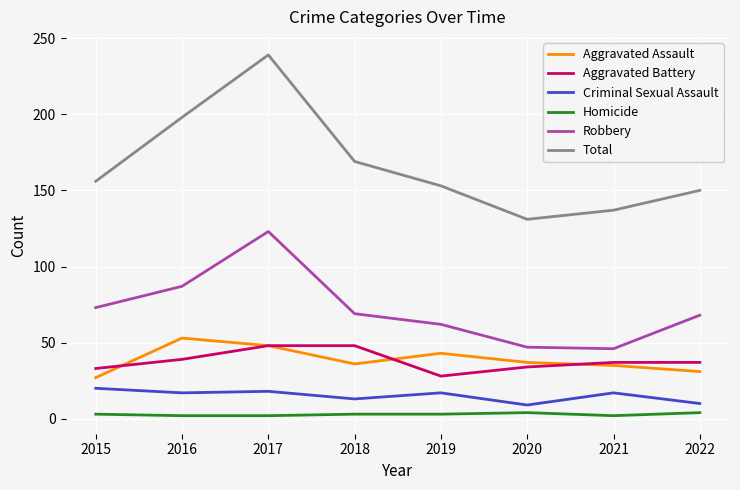

What is the average value of the Homicide series?

3